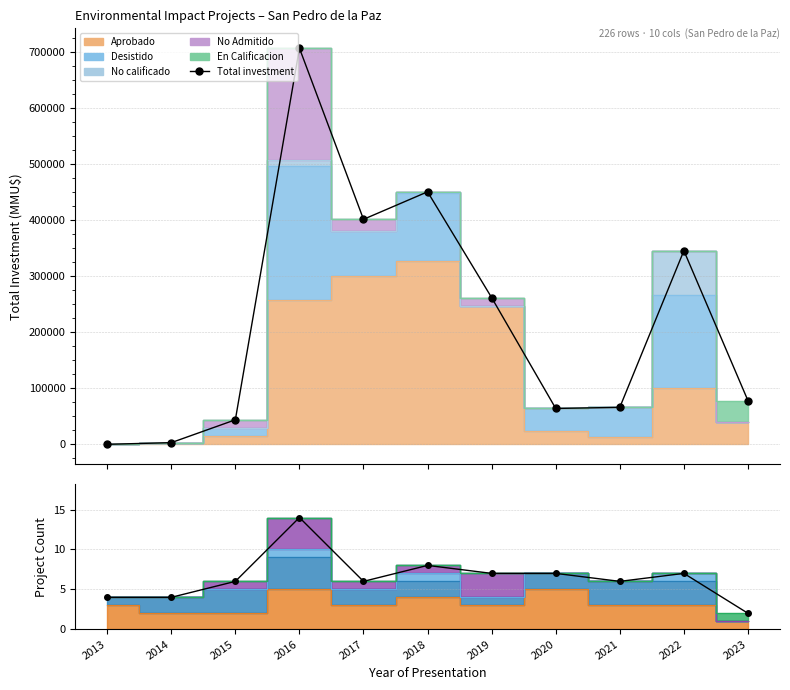

What is the average value of the Total investment series?

220233